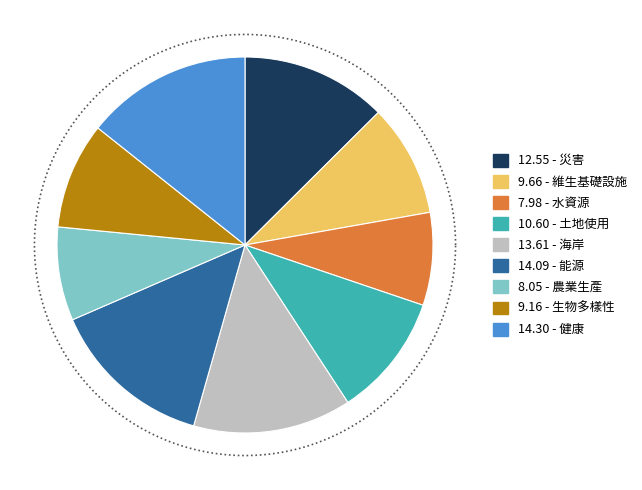

Which category has the biggest portion of the pie?

健康